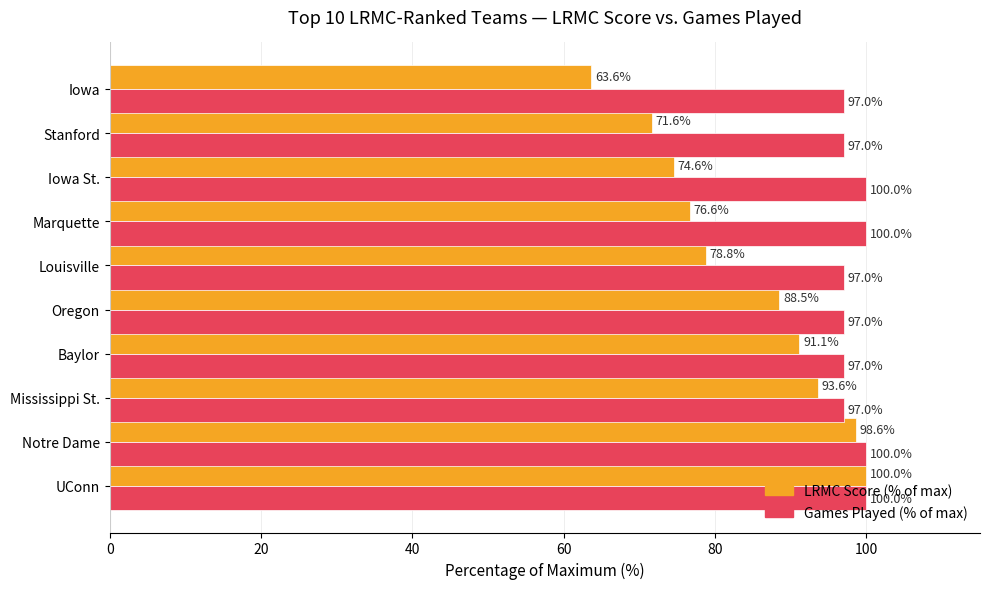

What is the lowest value of the Games Played (% of max) series?

97.0